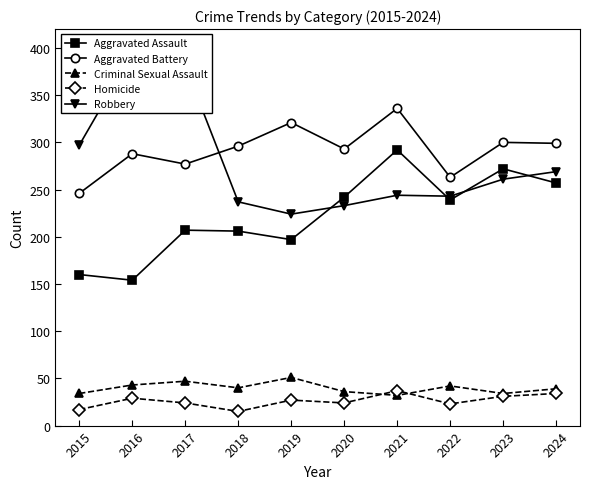

True or false: Robbery and Aggravated Battery cross at least once.

True